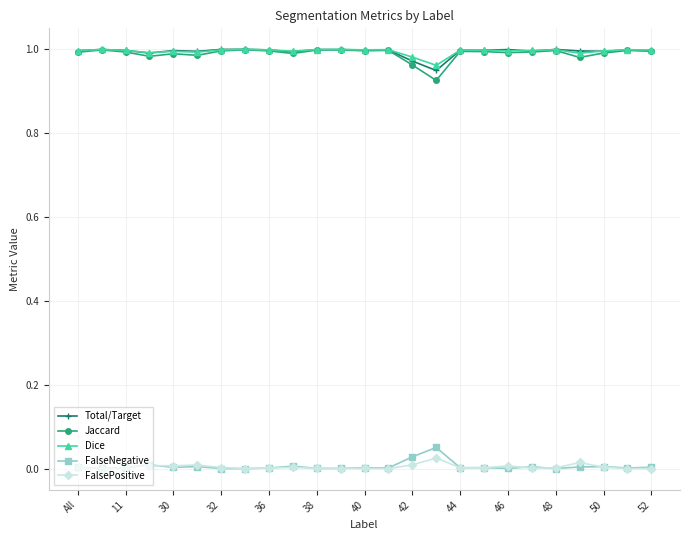

True or false: Total/Target and FalseNegative intersect in this chart.

False